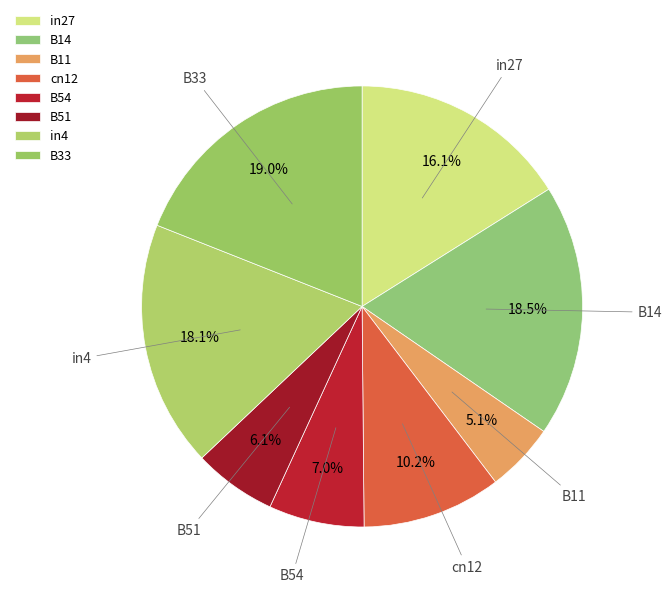

To the nearest percent, what is the difference between the B11 and in27 slice percentages?

11%